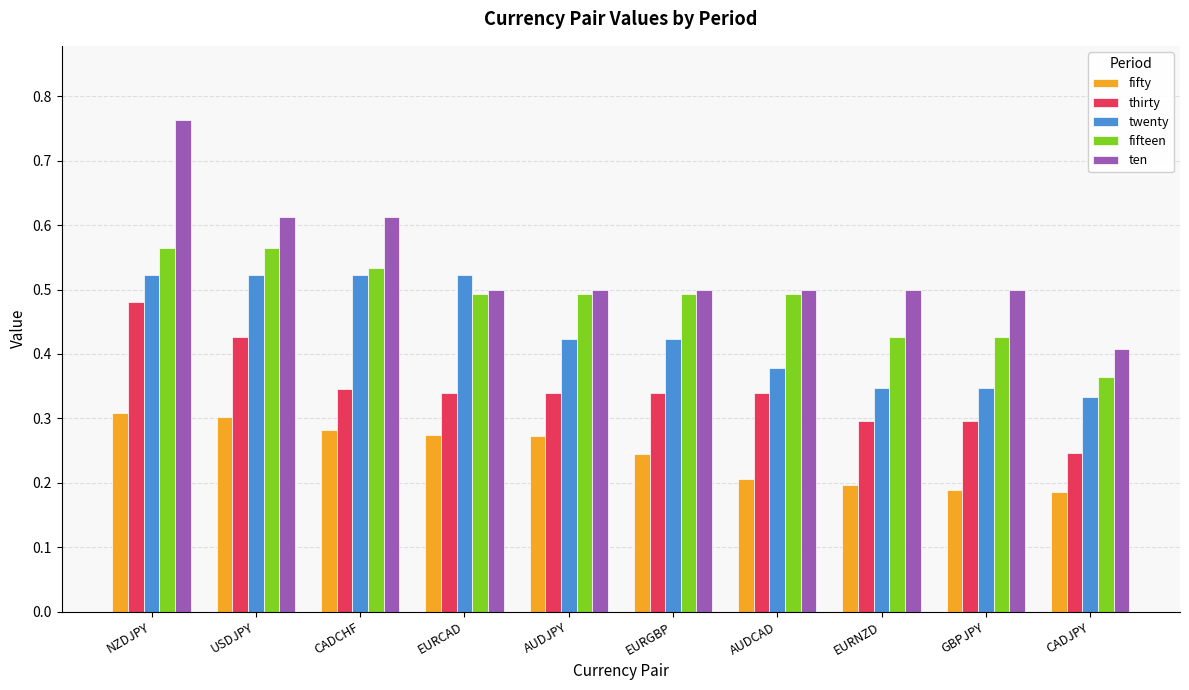

Between GBPJPY and CADJPY, which series saw the biggest shift?

ten